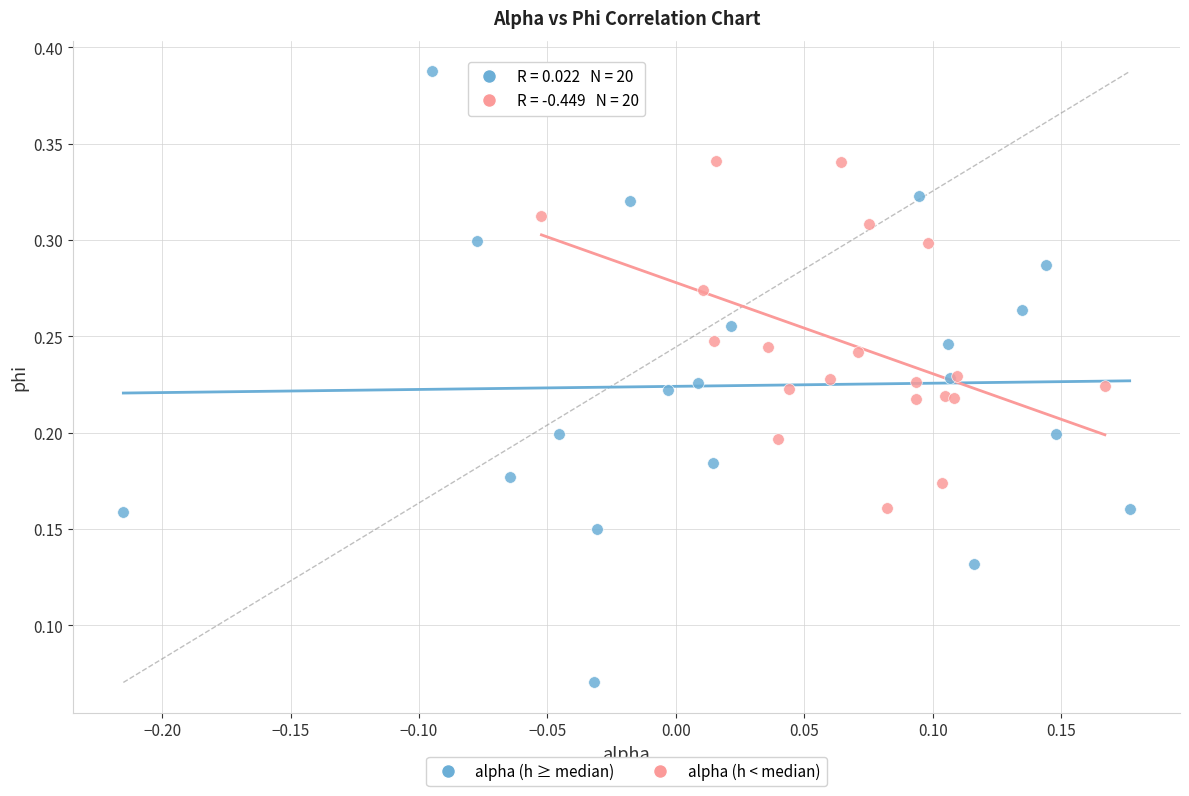

Which series reaches the maximum Y coordinate?

alpha (h ≥ median)